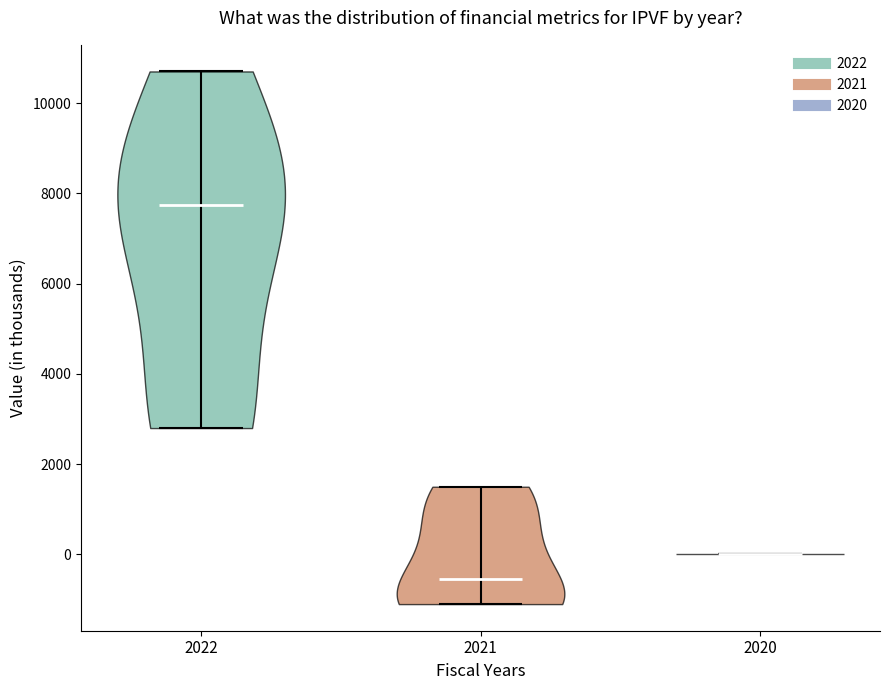

Reading left to right, read every violin against the y-axis: where its median line is, and the lowest and highest points it reaches. The values are not printed on the chart, so give them approximately, as read against the axis.

2022: median line 7800, lowest point 2800, highest point 10800
2021: median line -600, lowest point -1000, highest point 1600
2020: median line 0, lowest point 0, highest point 0